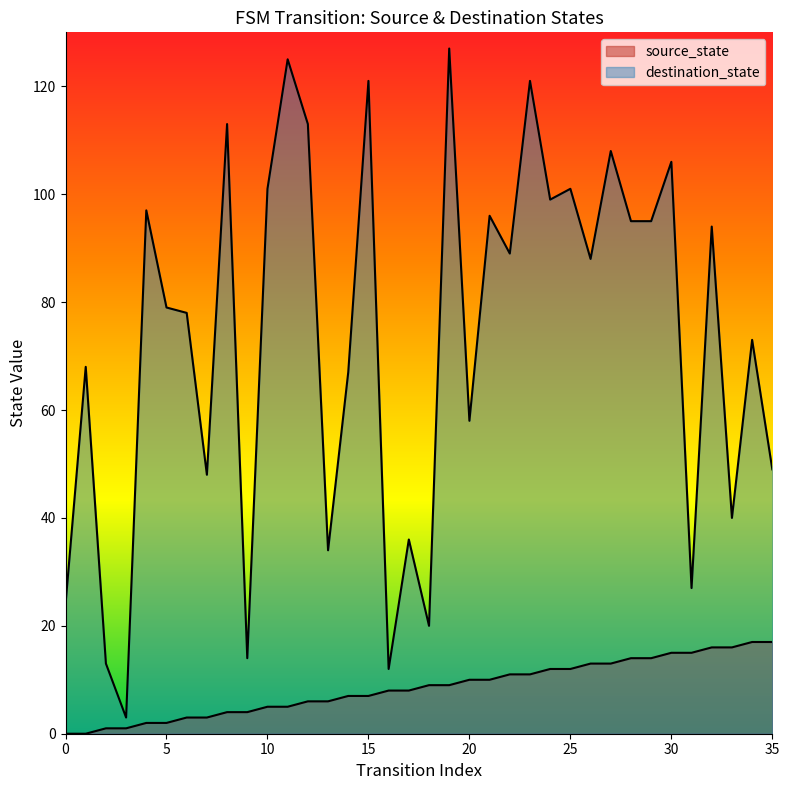

Read the source_state value at 19.

9